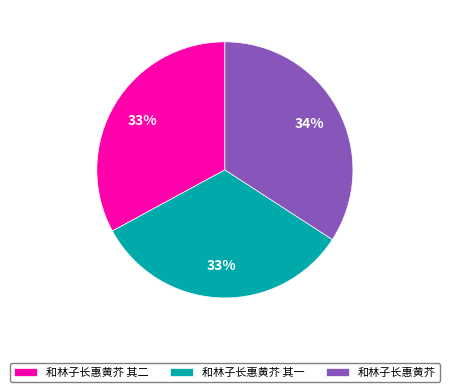

Does 和林子长惠黄芥 represent more than half of the total?

No